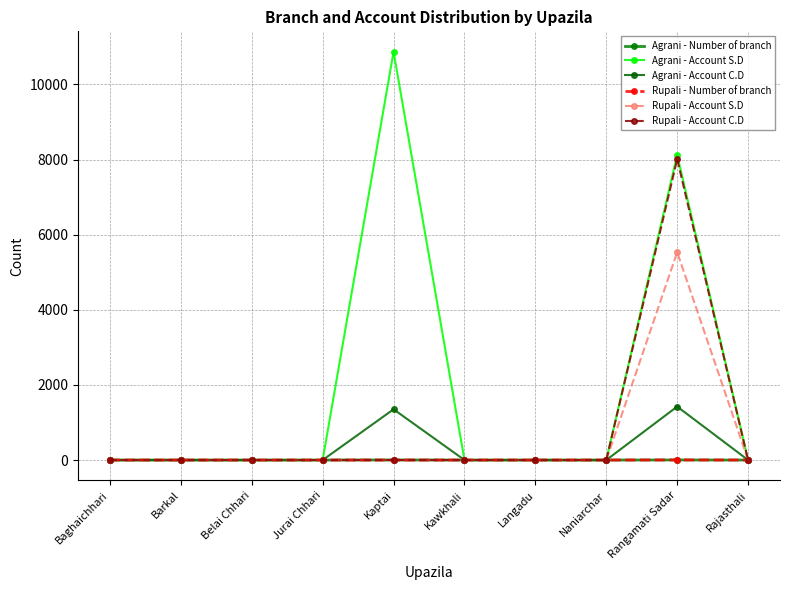

True or false: Rupali - Account S.D has a value of 3332 at Baghaichhari.

False